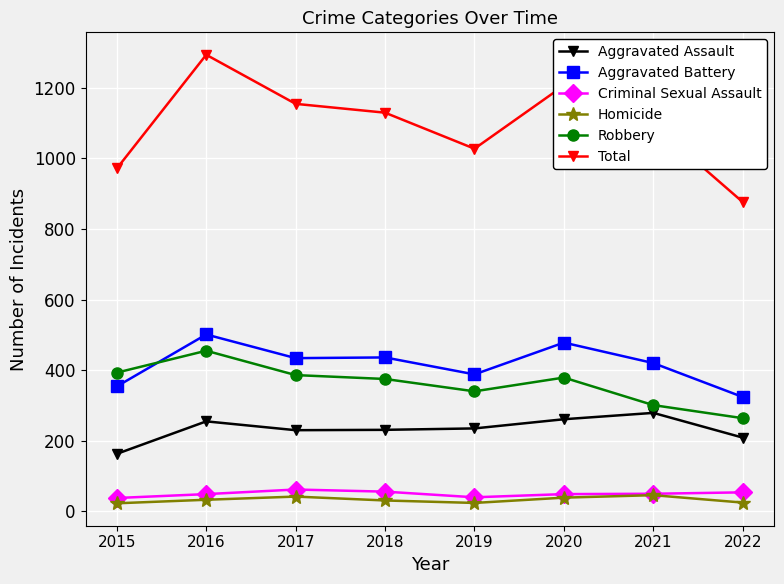

The value of Aggravated Assault at 2015 is 163. True or false?

True